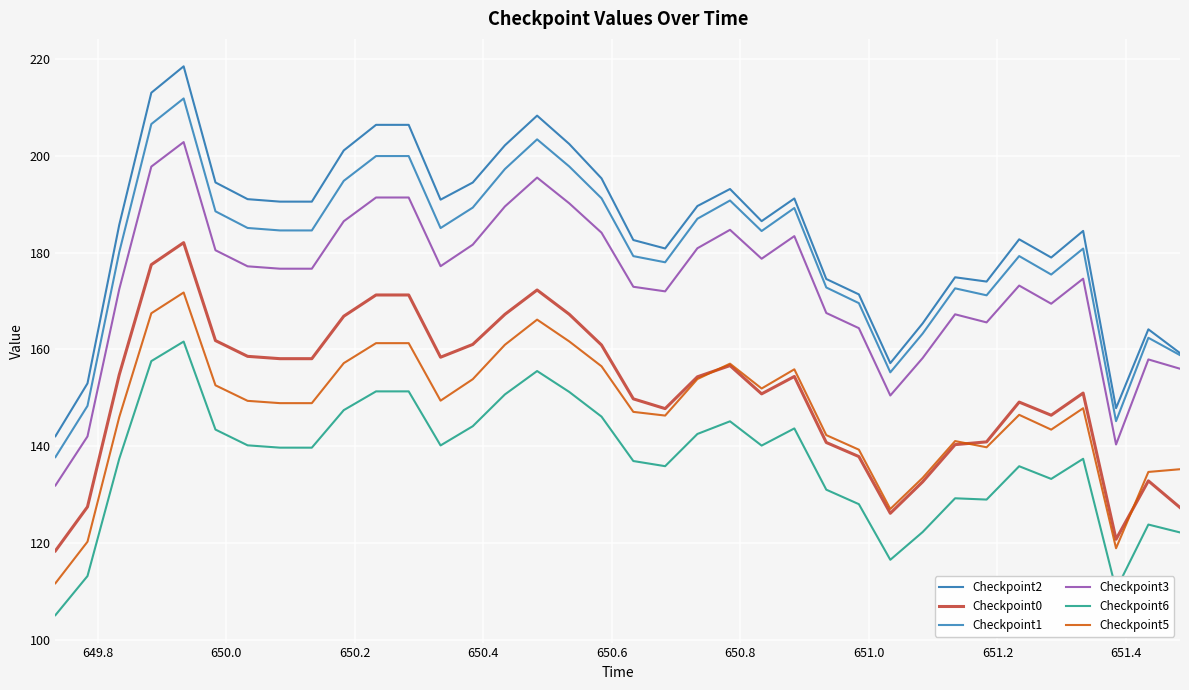

True or false: Checkpoint0 and Checkpoint1 intersect in this chart.

False